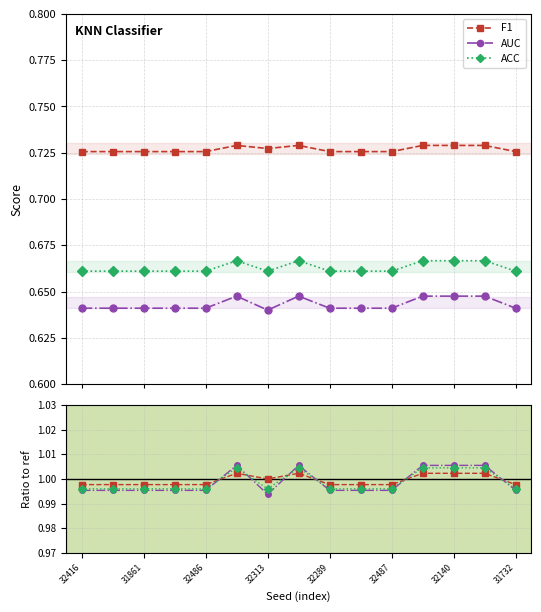

Is this an area chart (filled region under the line)?

No